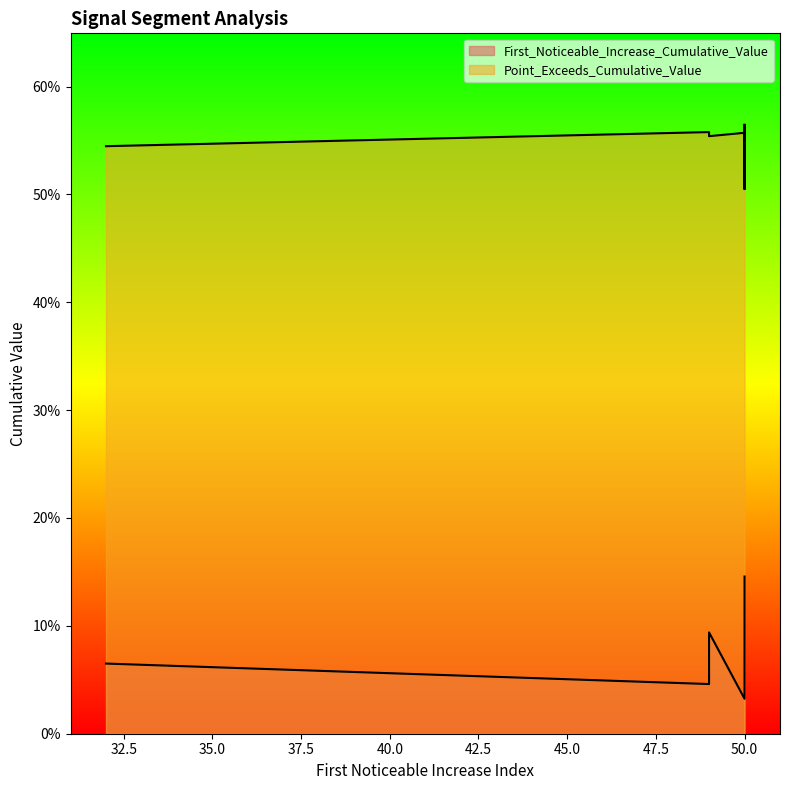

What is the label of the 1st point from the right?

50